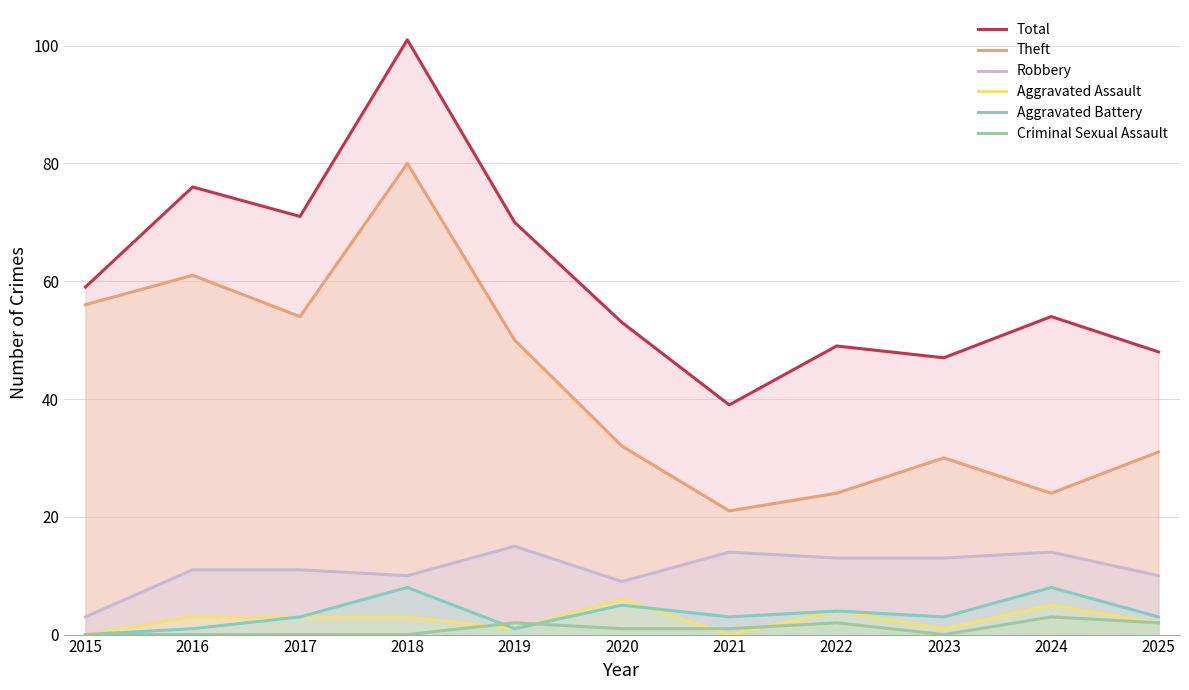

At which label is Aggravated Assault closest to 3?

2016